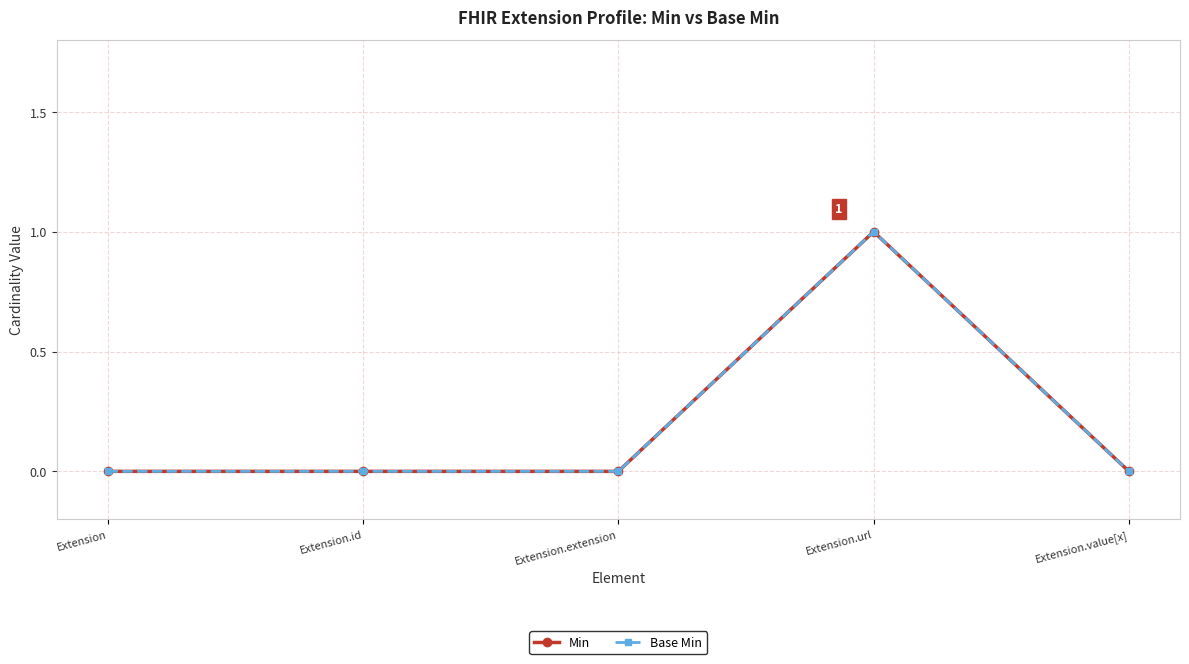

How many lines are shown in the chart?

2